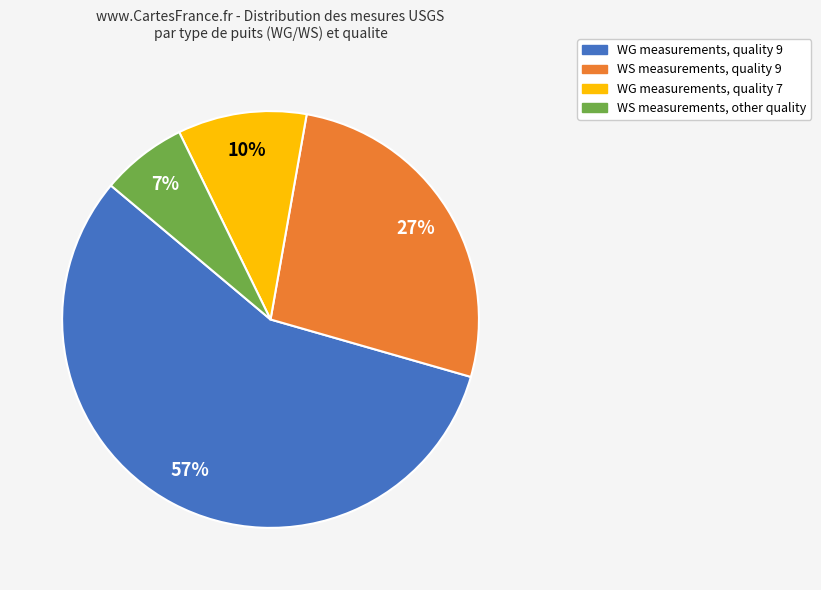

Does any single category account for the majority?

Yes